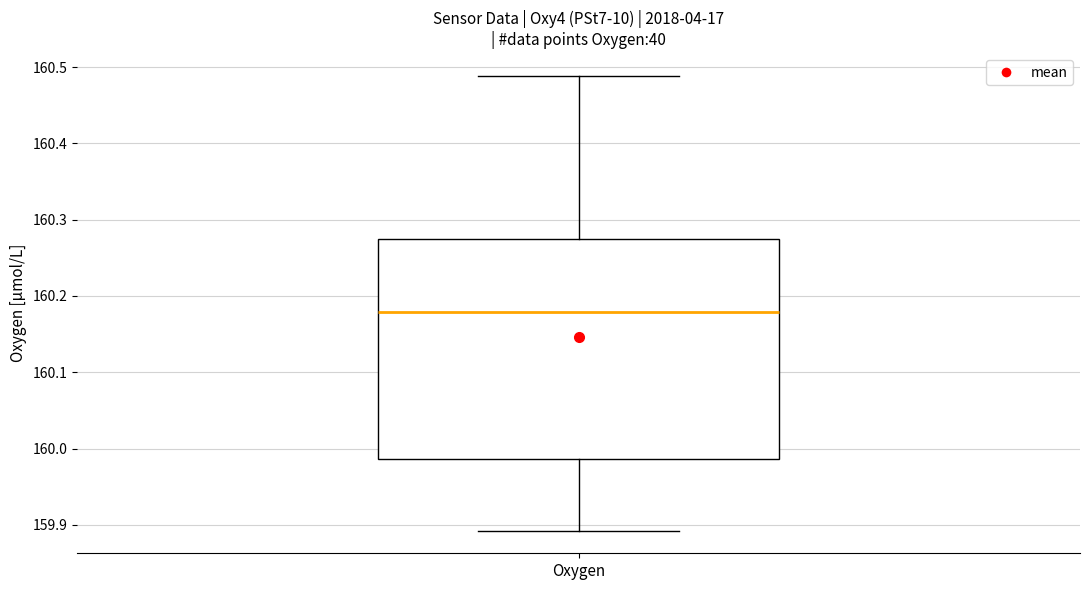

Where does the lower whisker of the box for Oxygen end on the y-axis? The values are not printed on the chart, so give them approximately, as read against the axis.

159.89